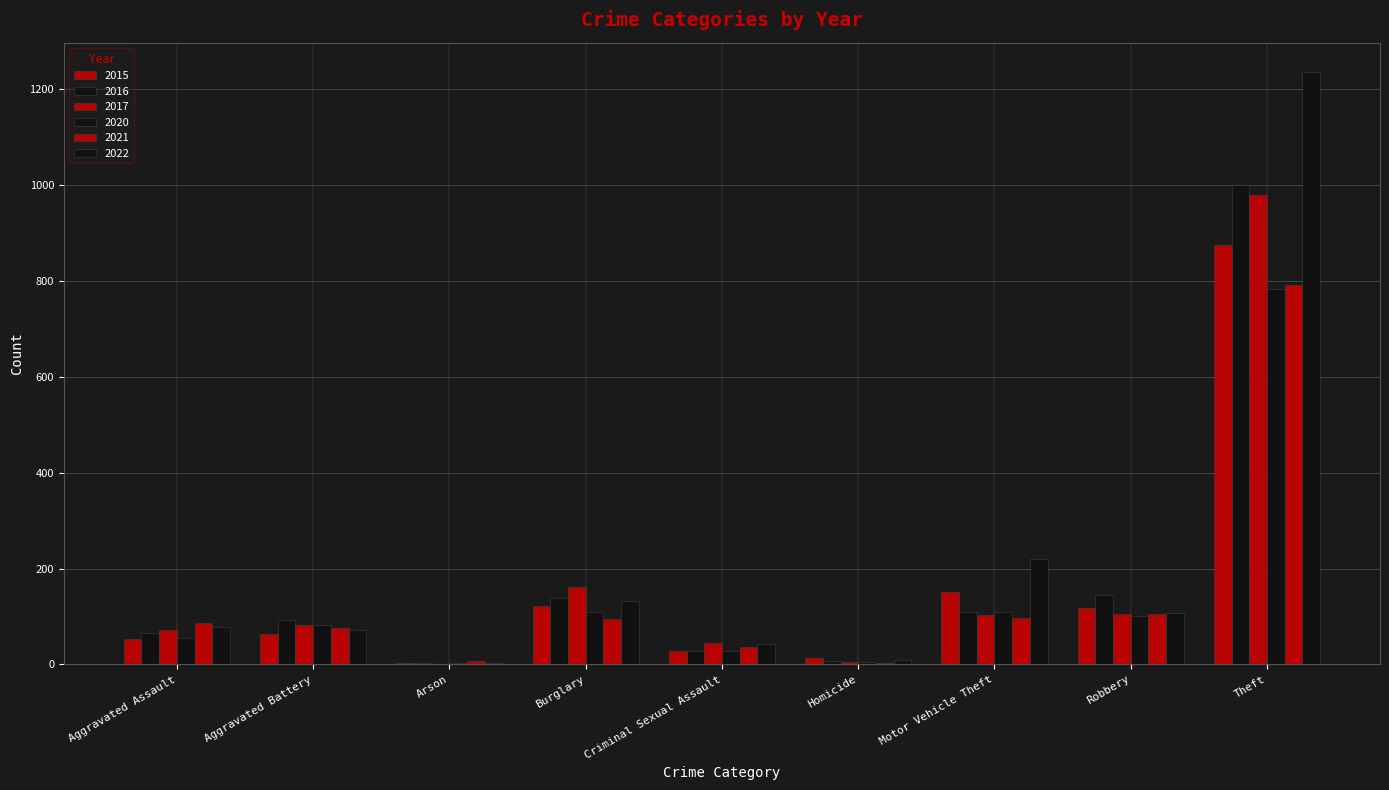

Which series has the largest range (max minus min)?

2022